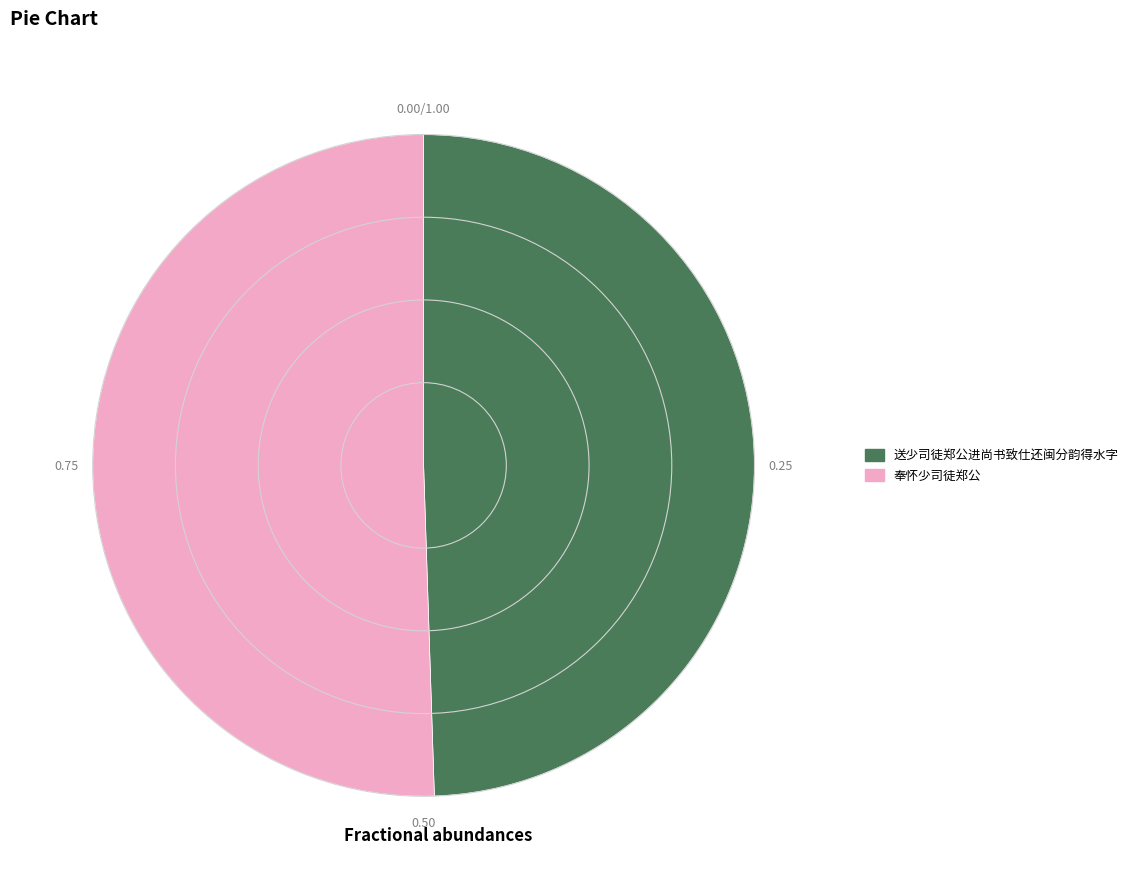

The 奉怀少司徒郑公 slice represents 51% of the pie. True or false?

True